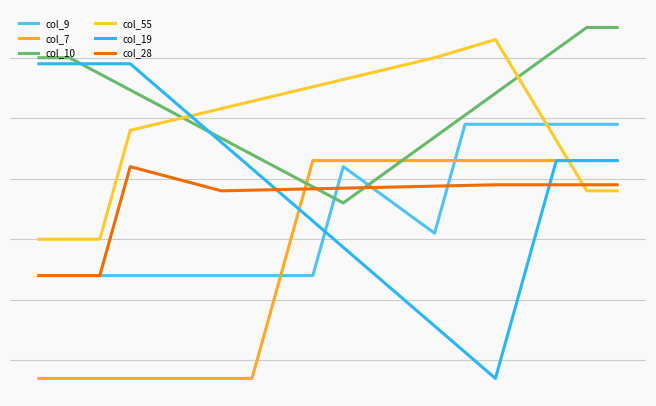

At which category does col_9 reach its first local valley?

13